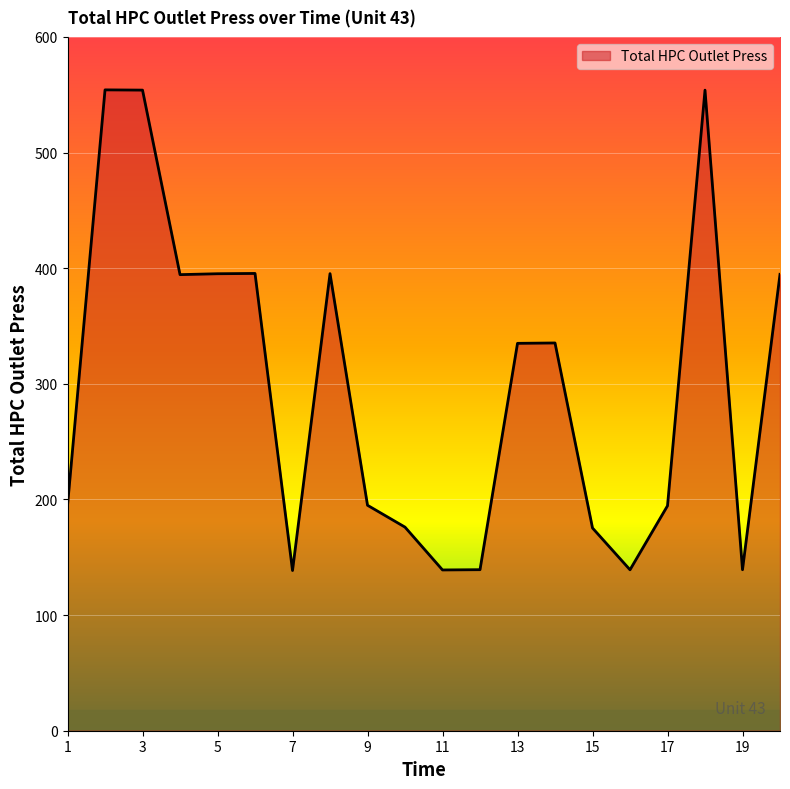

What is the maximum value shown in the chart?

554.2